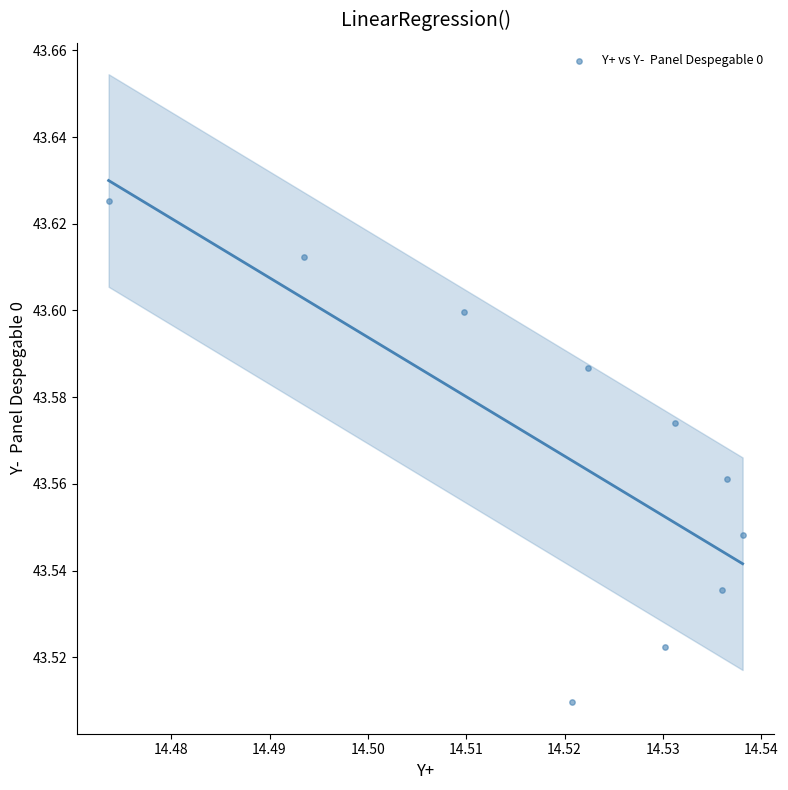

What is the average X value?

14.5